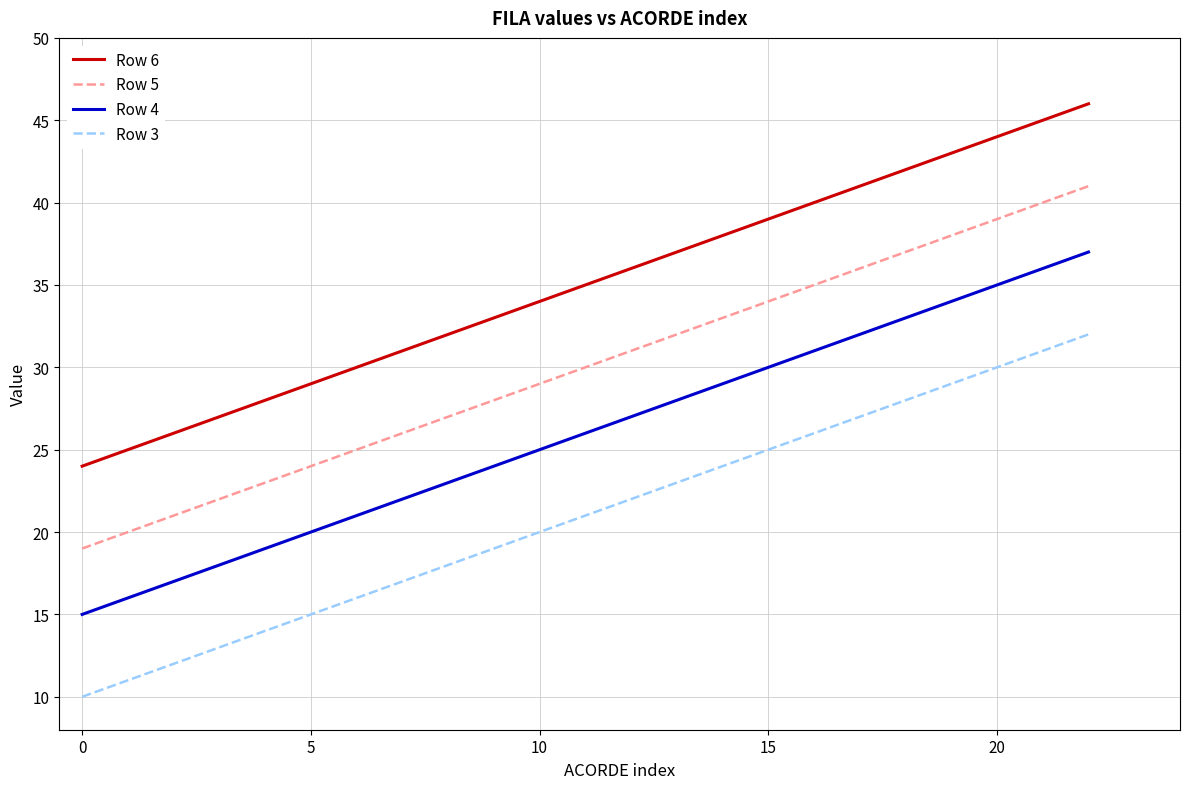

True or false: Row 5 and Row 4 cross at least once.

False